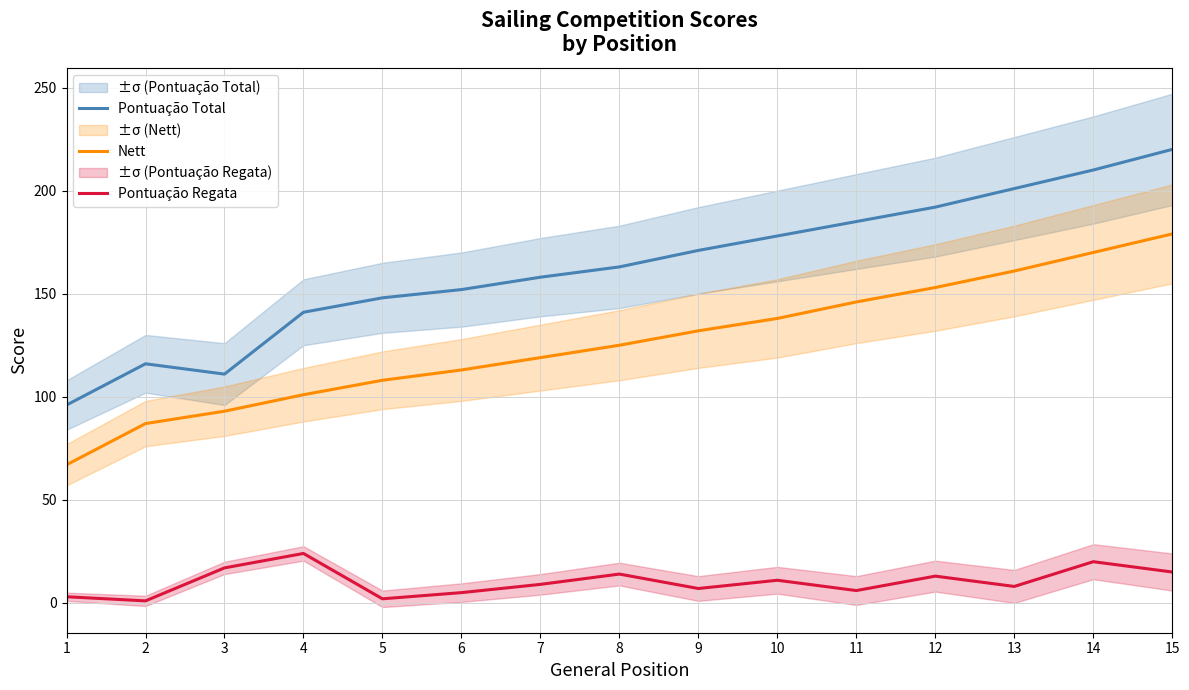

Reading left to right, extract all data points from this chart.

Pontuação Total: 96	116	111	141	148	152	158	163	171	178	185	192	201	210	220
Nett: 67	87	93	101	108	113	119	125	132	138	146	153	161	170	179
Pontuação Regata: 3	1	17	24	2	5	9	14	7	11	6	13	8	20	15